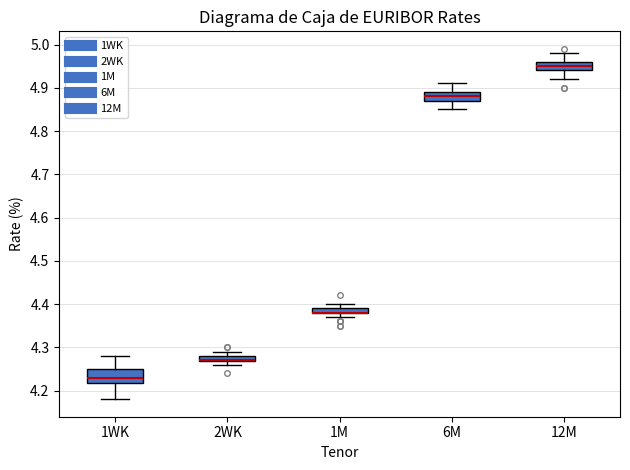

Where is the upper edge of the box for 1WK on the y-axis? The values are not printed on the chart, so give them approximately, as read against the axis.

4.25